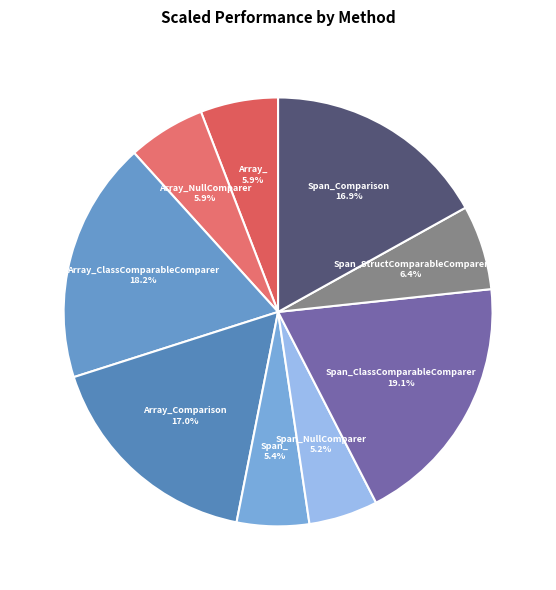

To the nearest percent, what is the average slice percentage?

11%